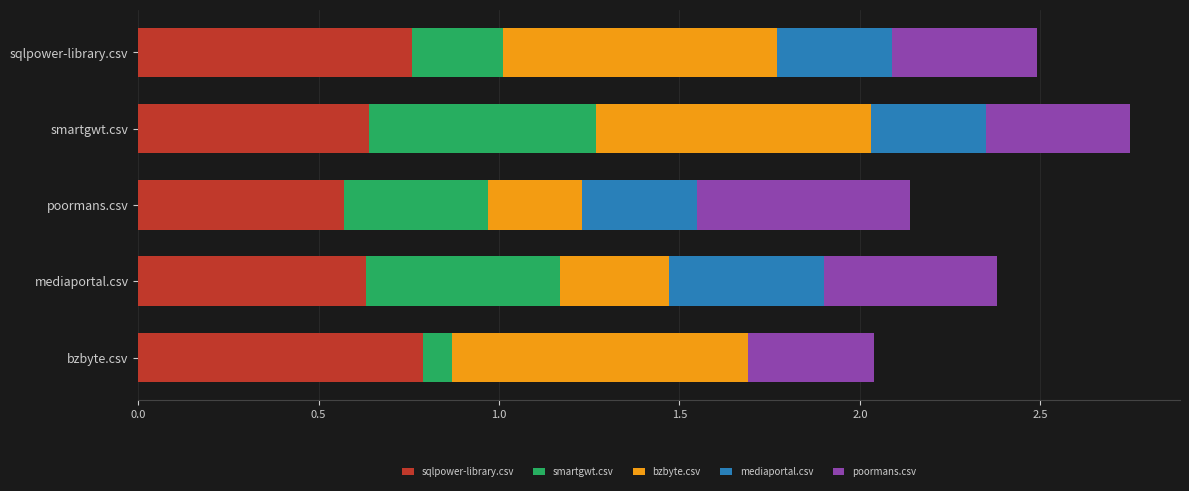

What is the sum of all sqlpower-library.csv values?

3.4